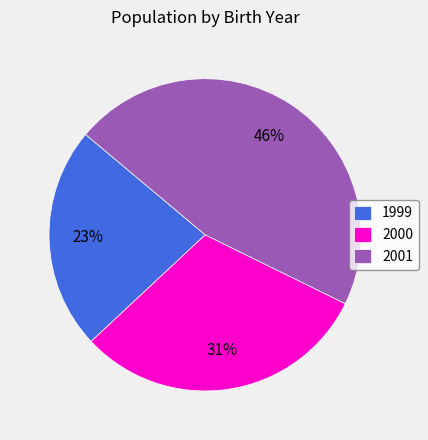

What is the ratio of the value at 2000 to the value at 2001?

0.7